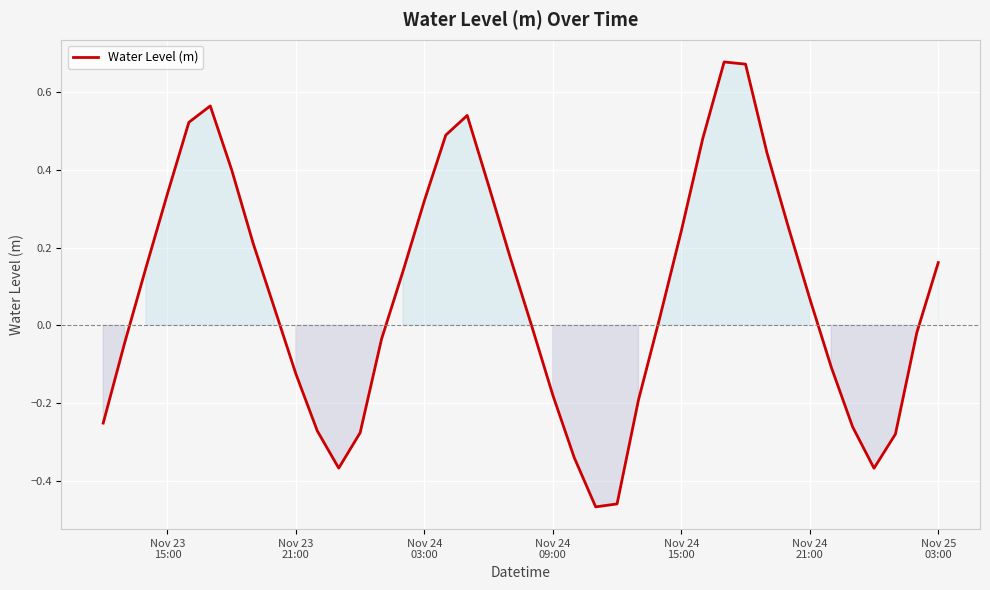

How many lines are shown in the chart?

1